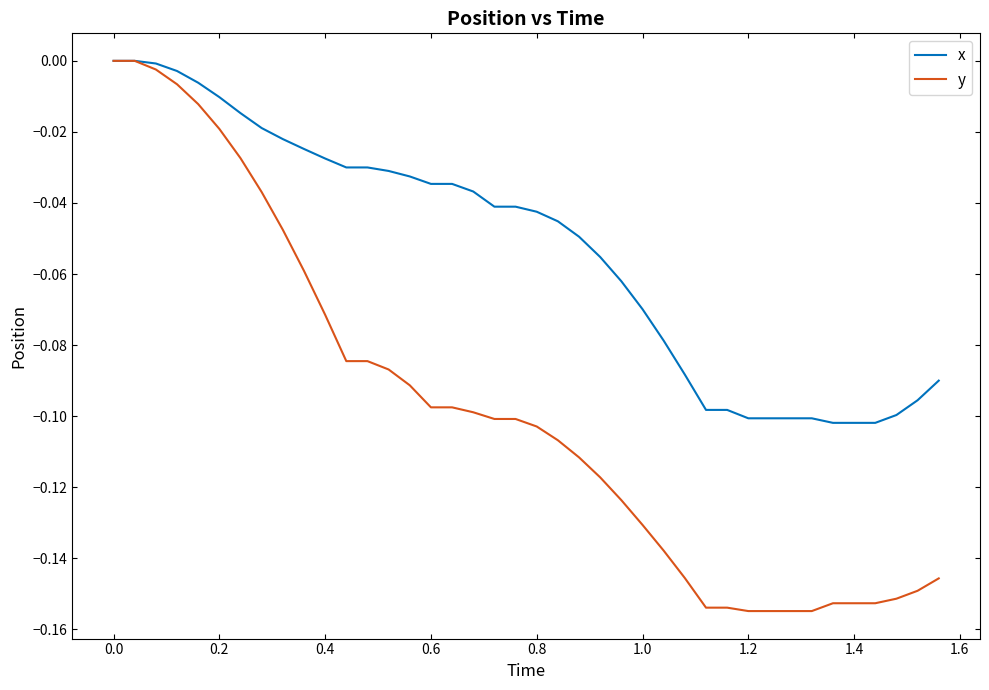

Which series has the widest spread of values?

y